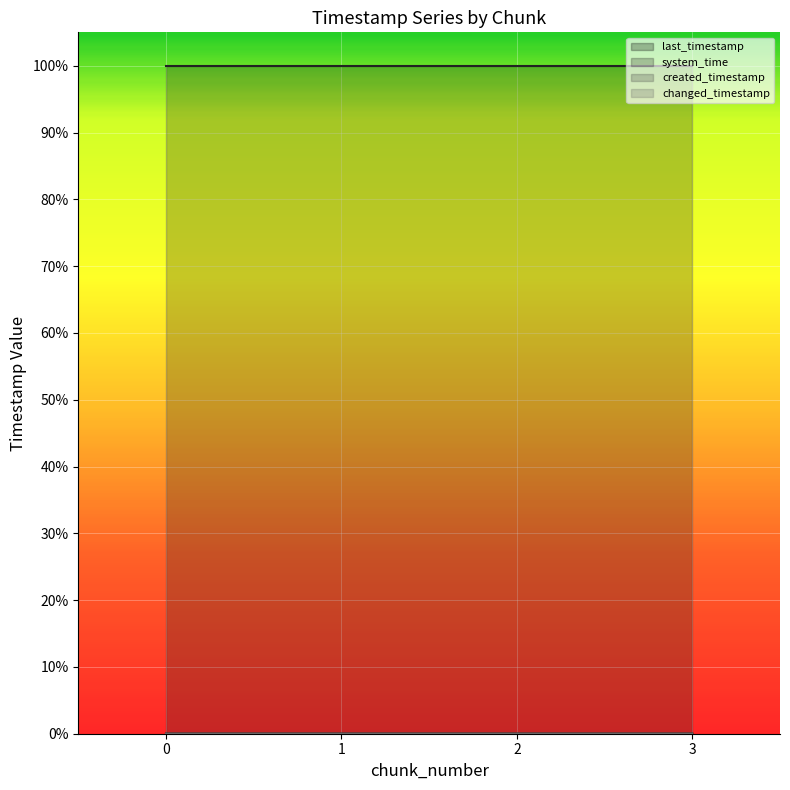

Reading left to right, extract all data points from this chart.

last_timestamp: 0=0.0	1=0.0	2=0.0	3=0.0
system_time: 0=1.0	1=1.0	2=1.0	3=1.0
created_timestamp: 0=0.0	1=0.0	2=0.0	3=0.0
changed_timestamp: 0=0.0	1=0.0	2=0.0	3=0.0